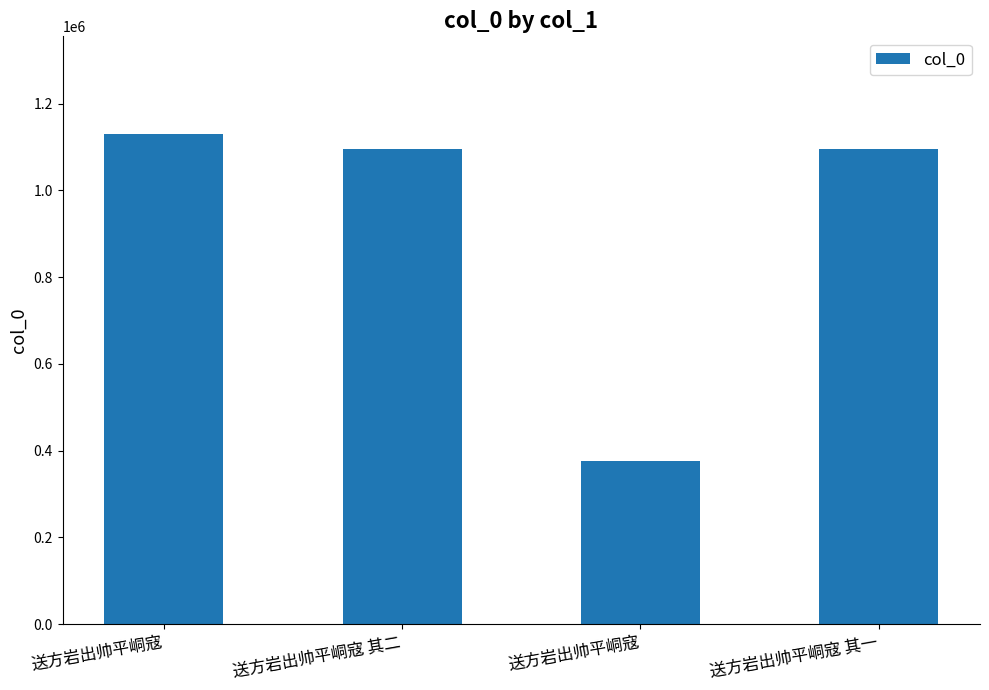

Does the chart contain any negative values?

No